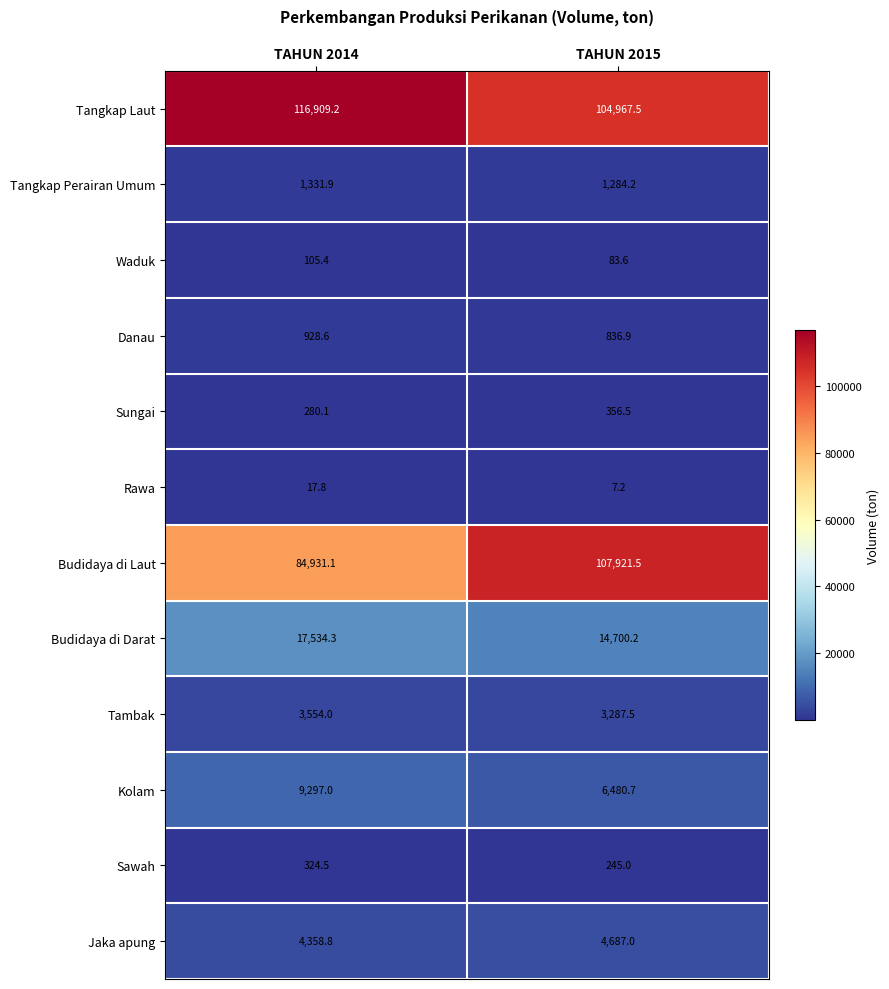

What is the sum of the Kolam values at TAHUN 2014 and TAHUN 2015?

15777.7